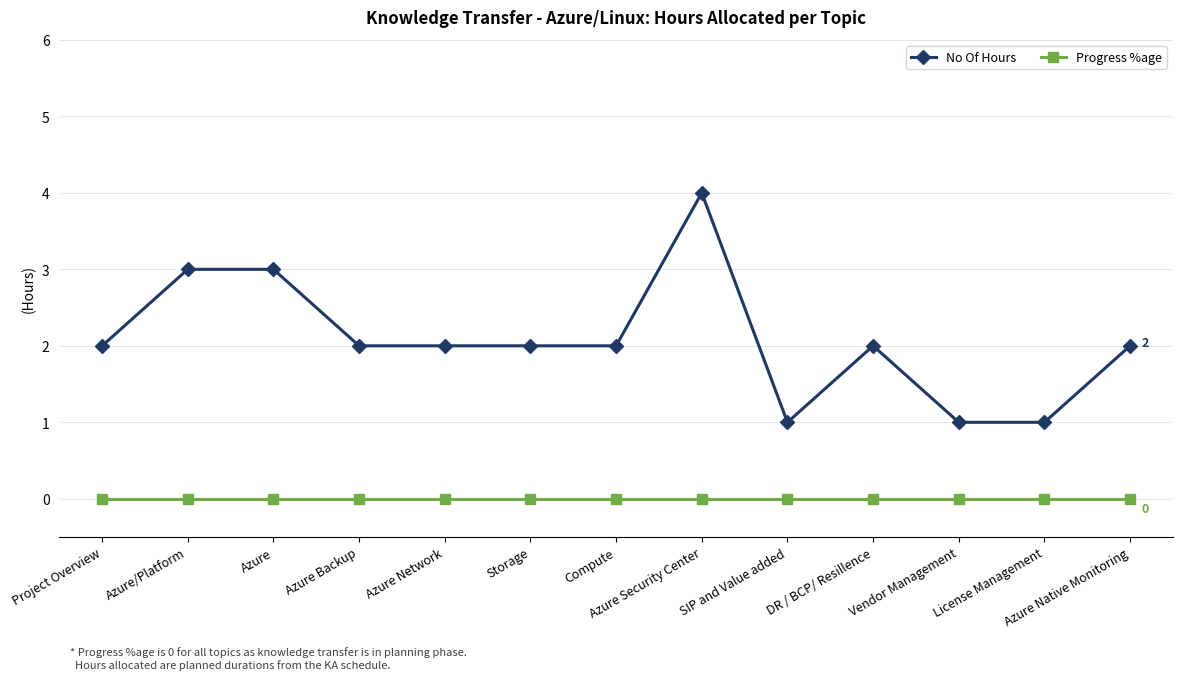

True or false: Progress %age and No Of Hours cross at least once.

False